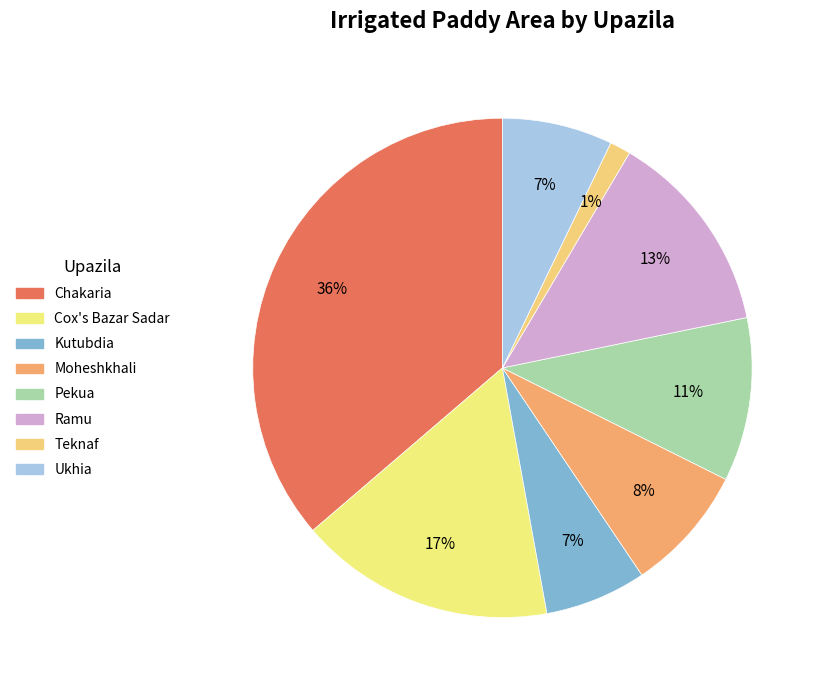

How many segments does this pie chart have?

8